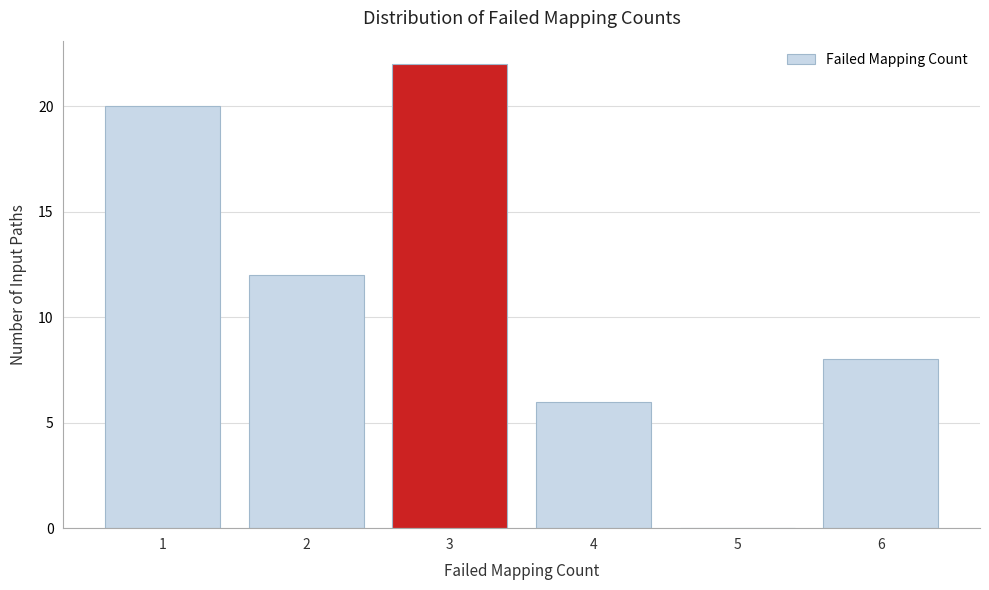

Reading left to right, transcribe this chart: for each bar, give the range it covers on the x-axis and its height. The values are not printed on the chart, so give them approximately, as read against the axis.

0.5 to 1.5: 20
1.5 to 2.5: 12
2.5 to 3.5: 22
3.5 to 4.5: 6
4.5 to 5.5: 0
5.5 to 6.5: 8